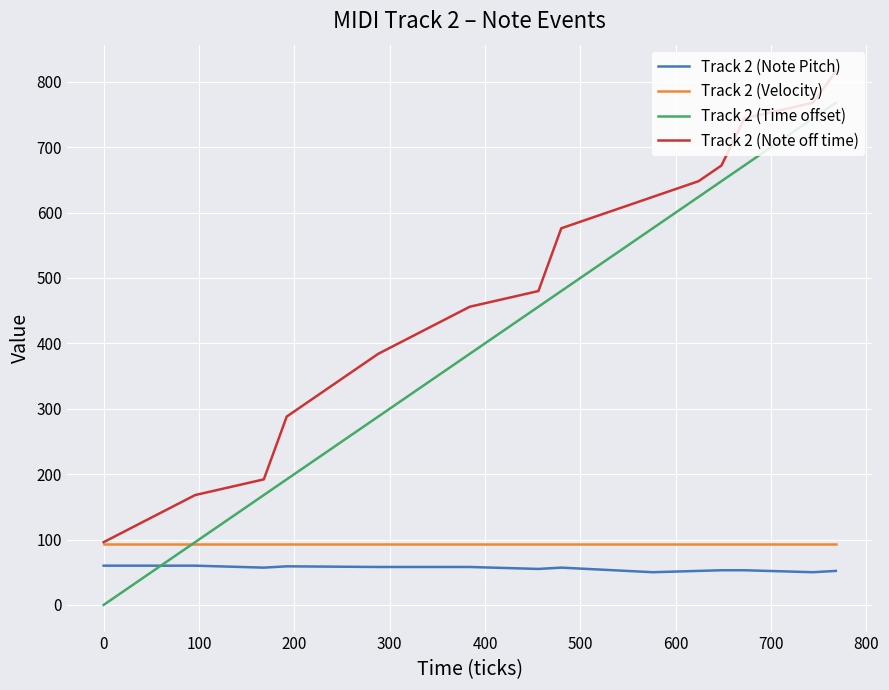

After their last crossing, which series has the higher values: Track 2 (Note Pitch) or Track 2 (Time offset)?

Track 2 (Time offset)